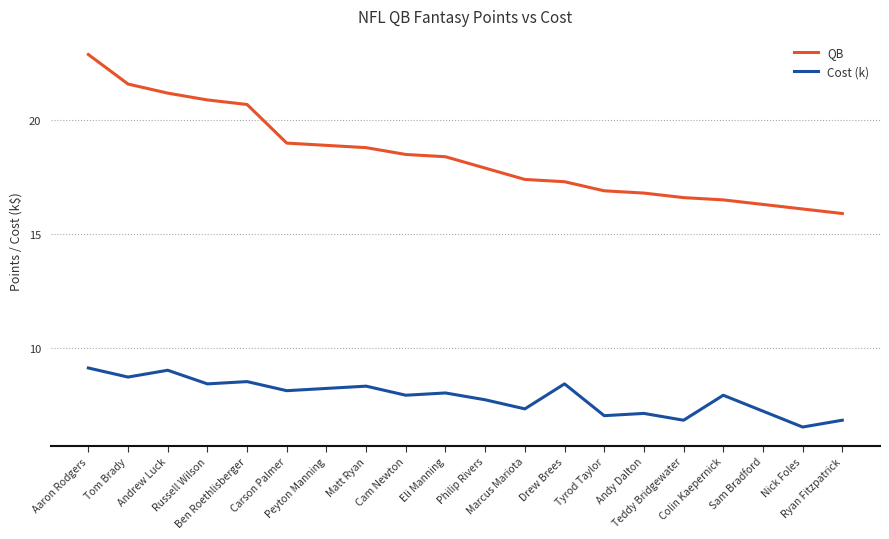

Rank the series by their average value, from lowest to highest.

Cost (k), QB